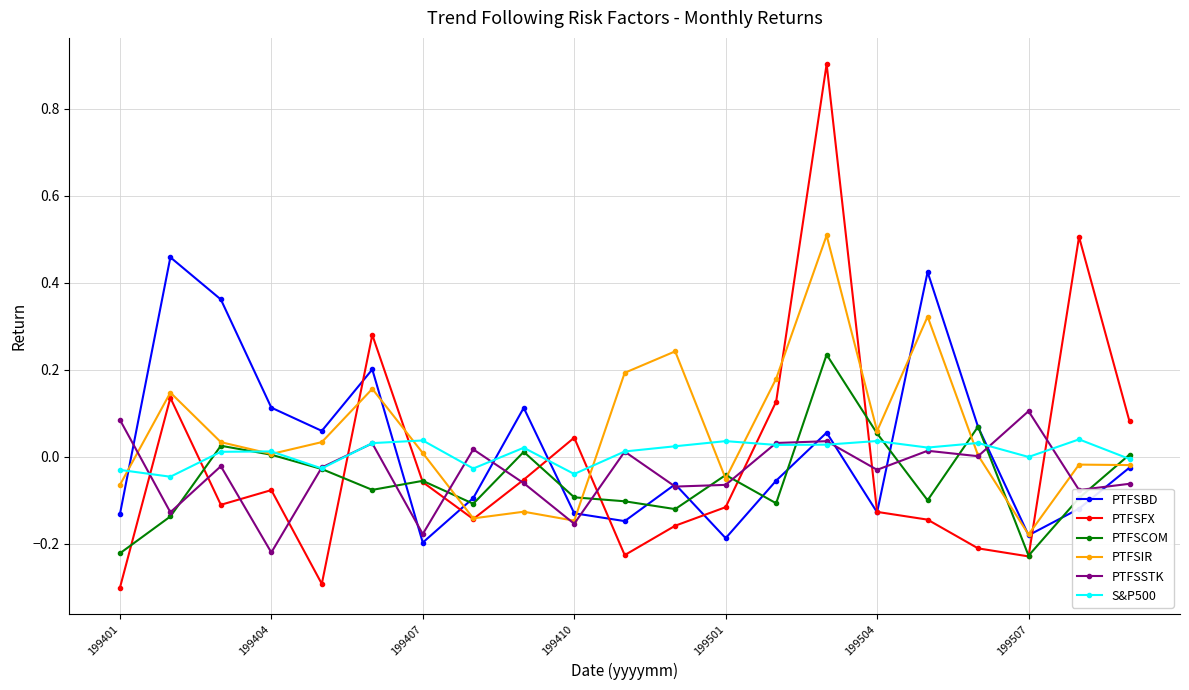

In PTFSBD, how many points are higher than both neighbors (excluding endpoints)?

6